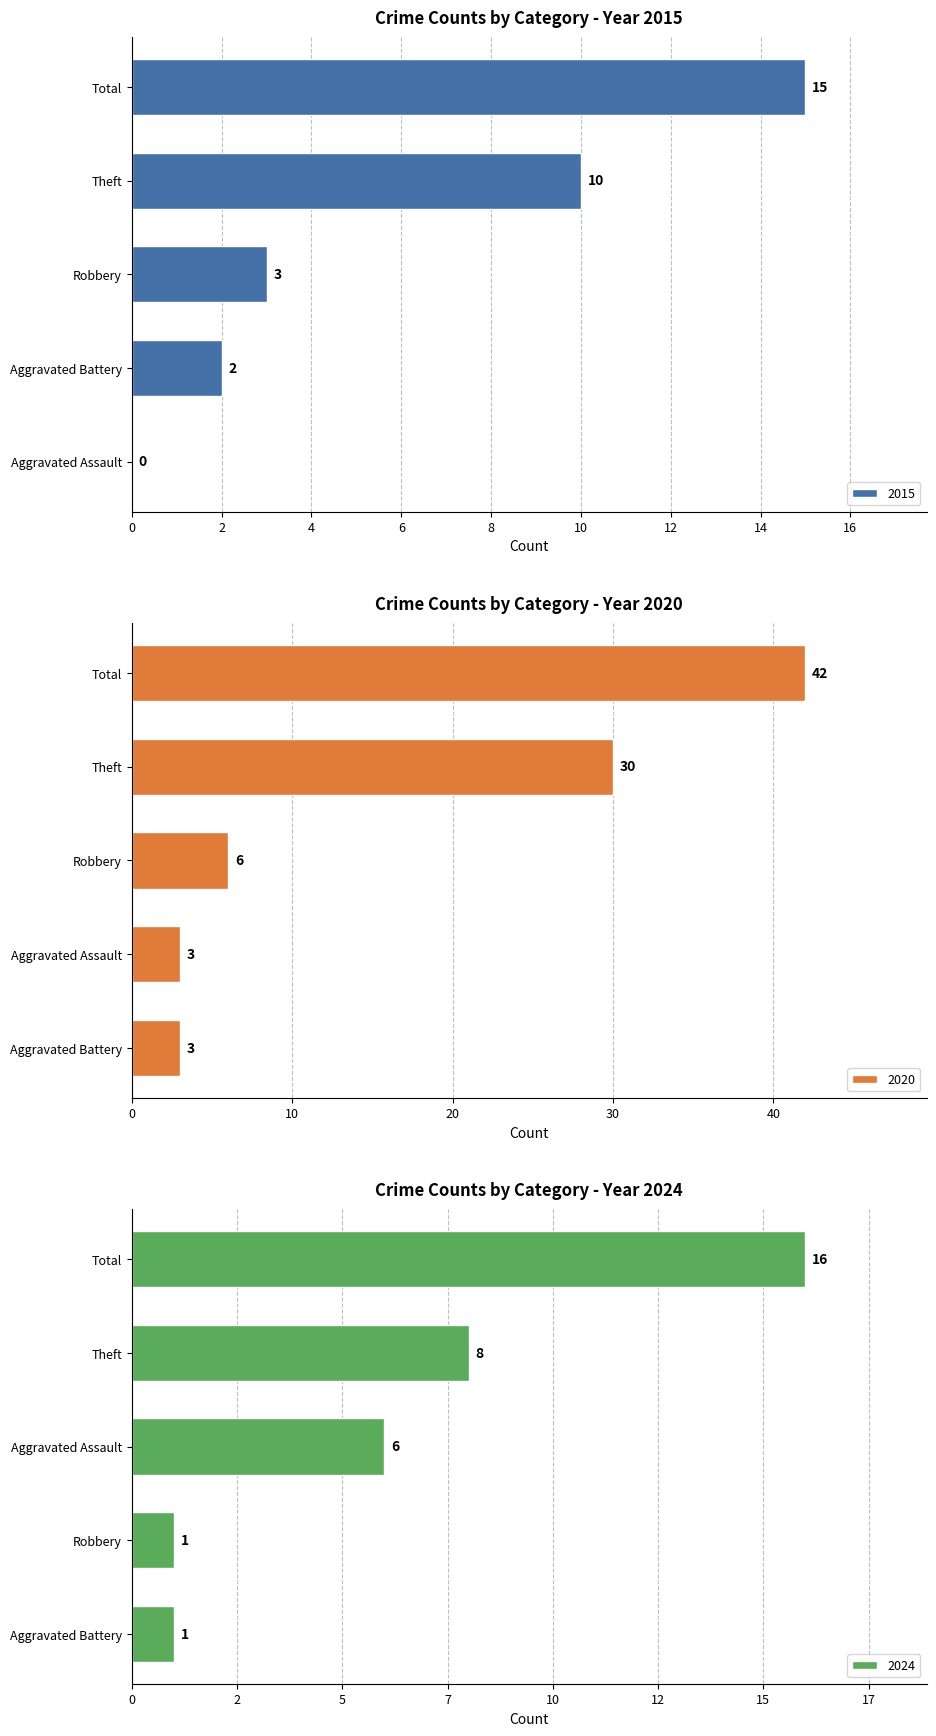

What is the sum of all 2015 values?

30